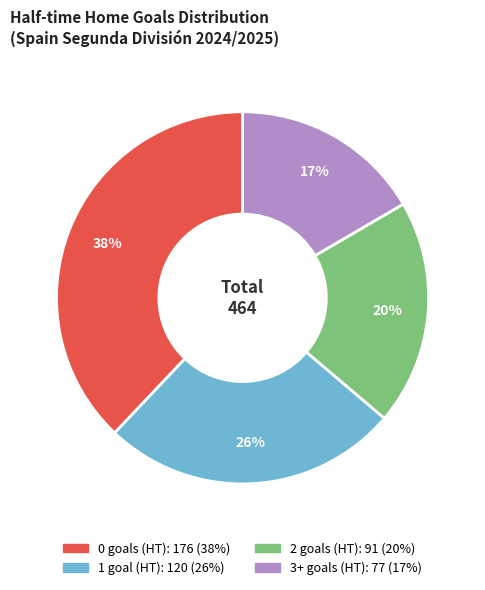

The 2 slice represents 11% of the pie. True or false?

False